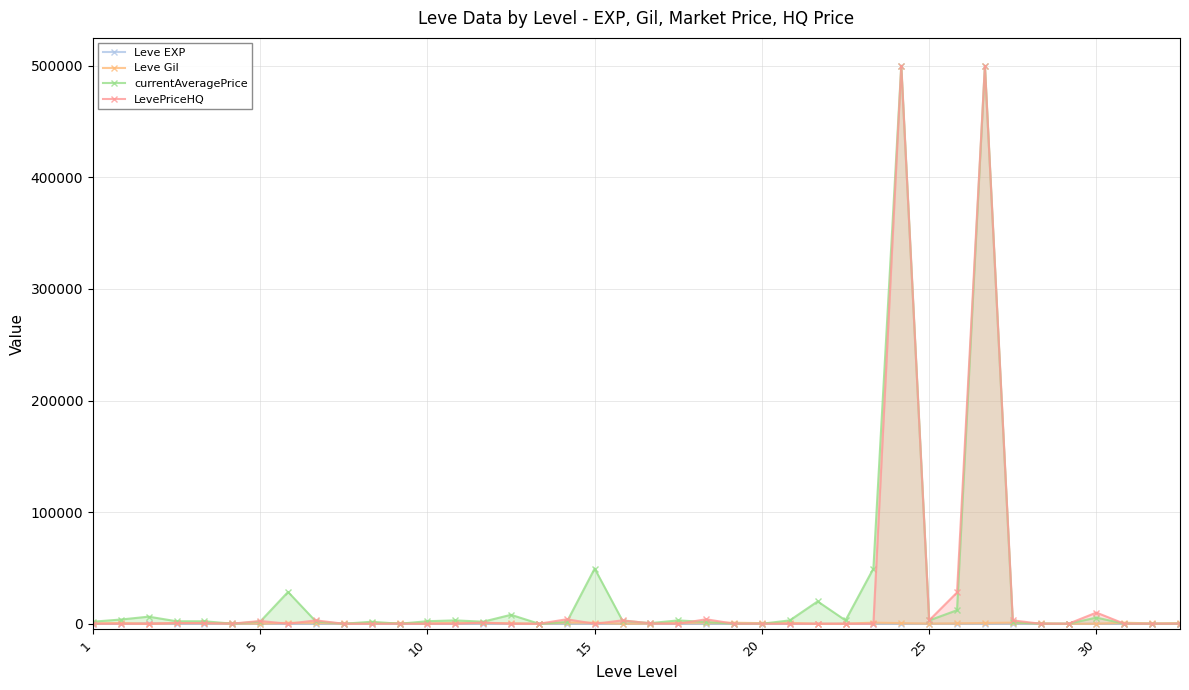

What is the sum of all LevePriceHQ values?

1063102